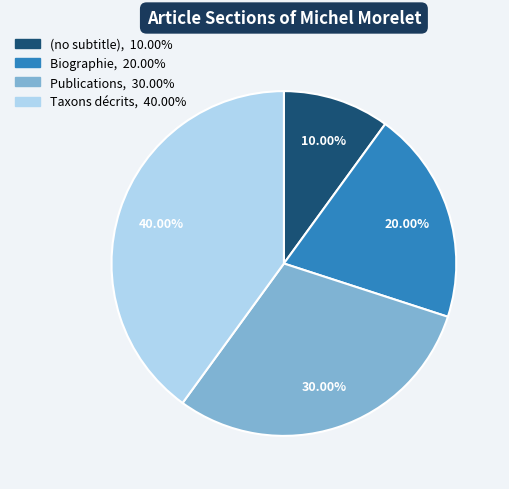

Is it true that Publications is 41% of the pie?

False